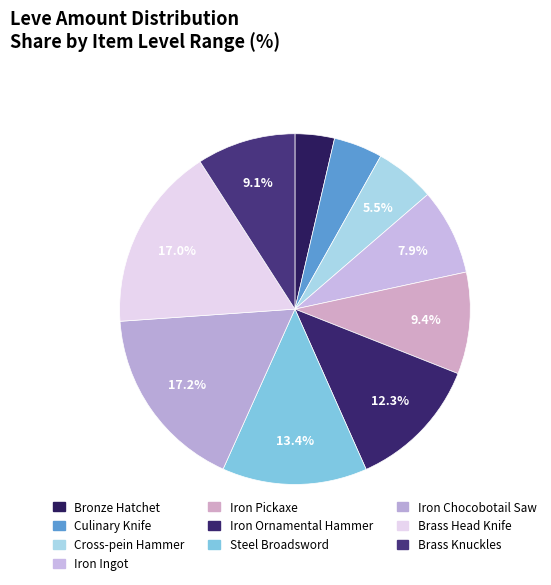

What percentage is the Iron Pickaxe slice, to the nearest percent?

9%